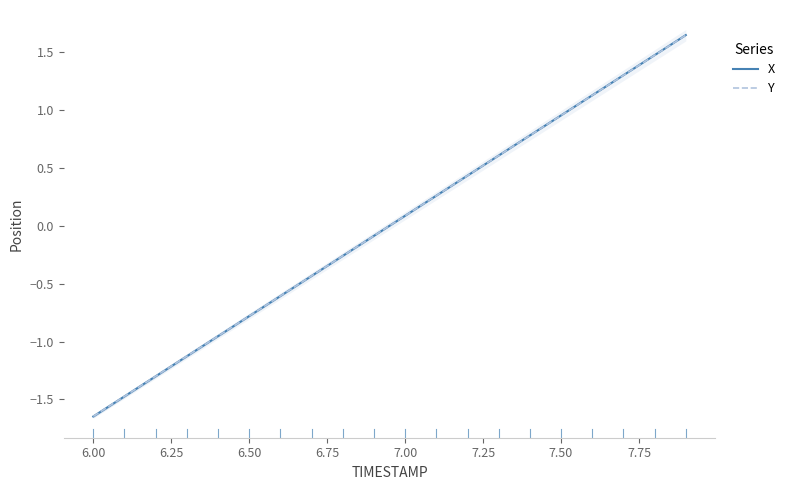

At which label does Y first exceed 0?

7.00